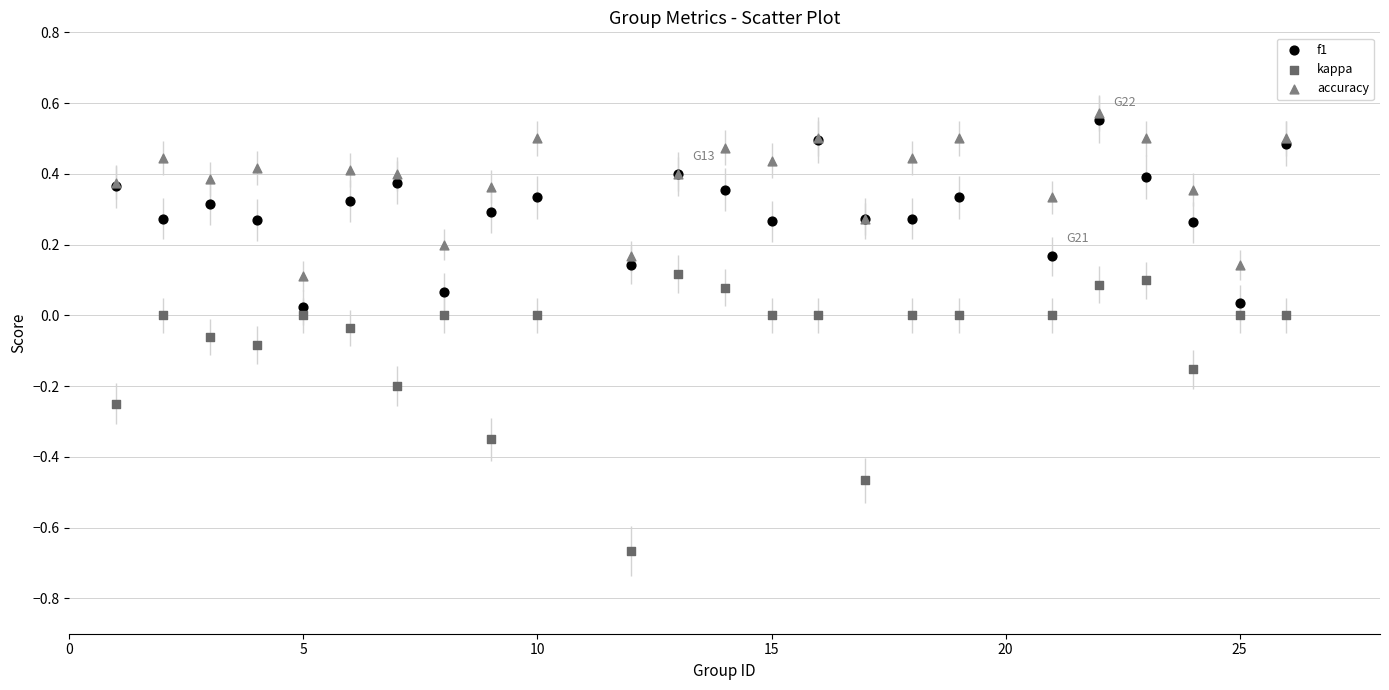

Which series contains the lowest Y value?

kappa